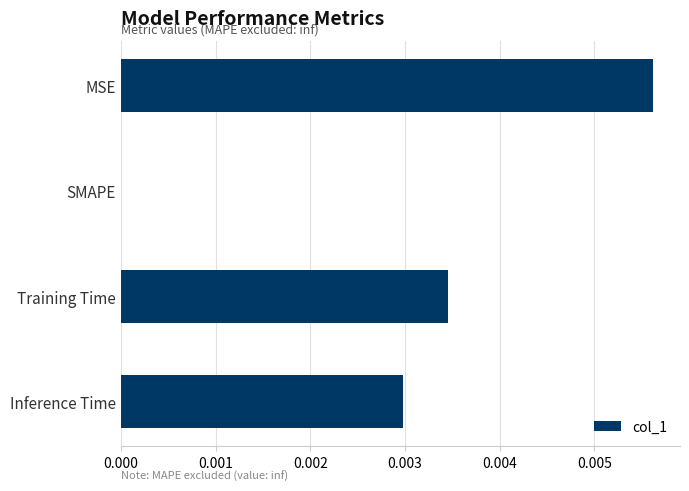

Is it true that the value at MSE is 0.0?

True